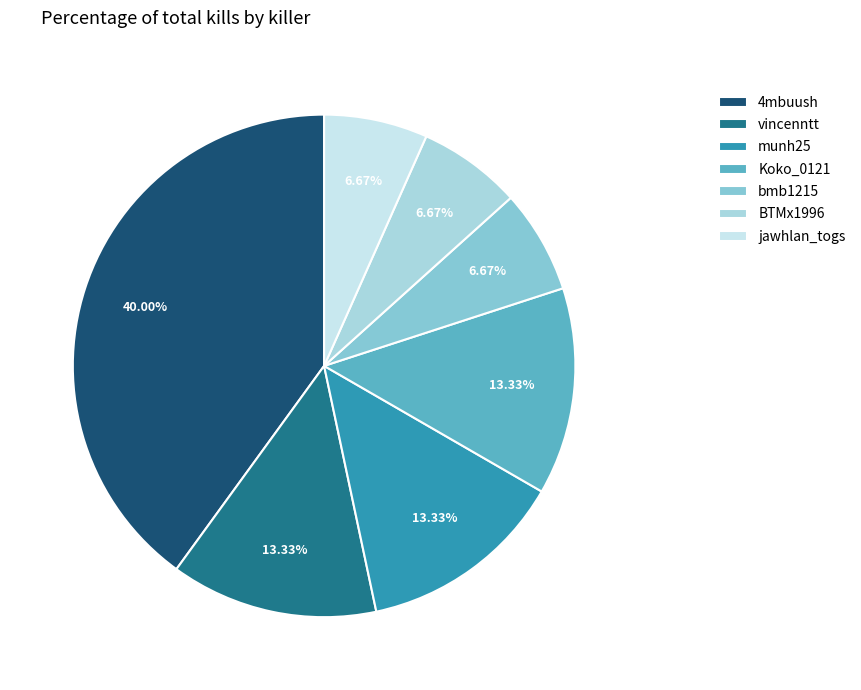

To the nearest percent, what portion does BTMx1996 represent?

7%